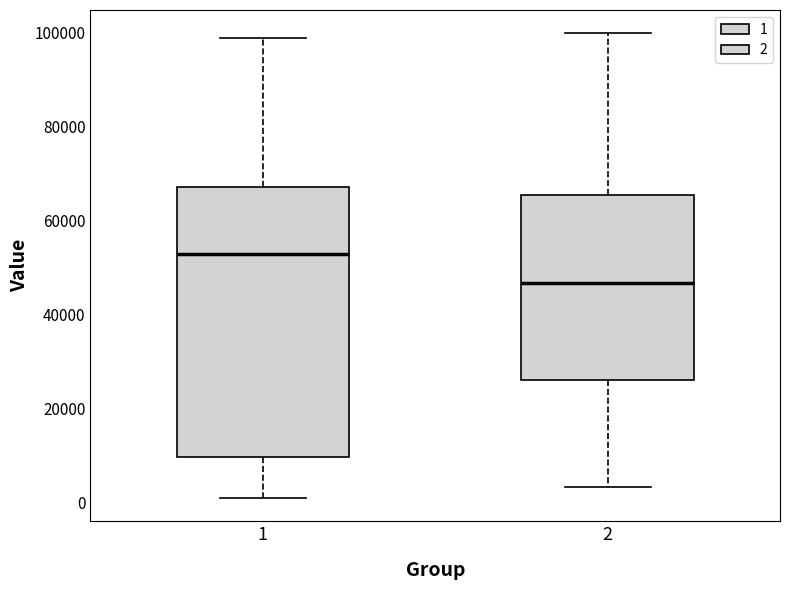

Where does the upper whisker of the box at x = 2 end on the y-axis? The values are not printed on the chart, so give them approximately, as read against the axis.

100000